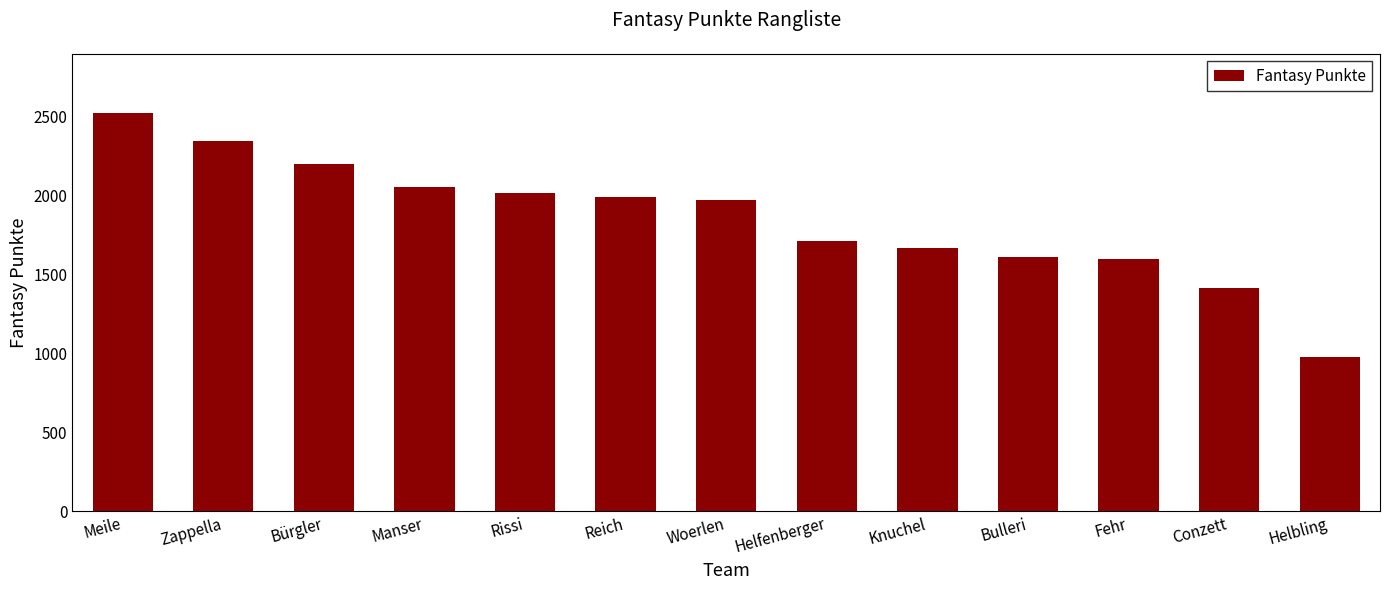

Which label corresponds to the largest value in the chart?

Meile